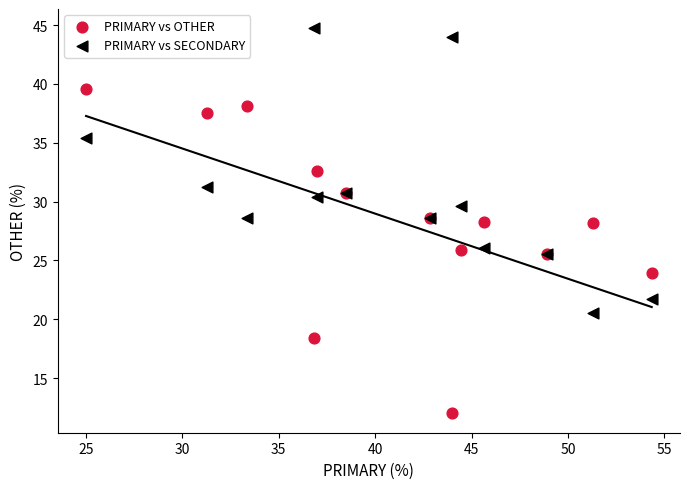

Which series has the largest Y range (max minus min)?

PRIMARY vs OTHER